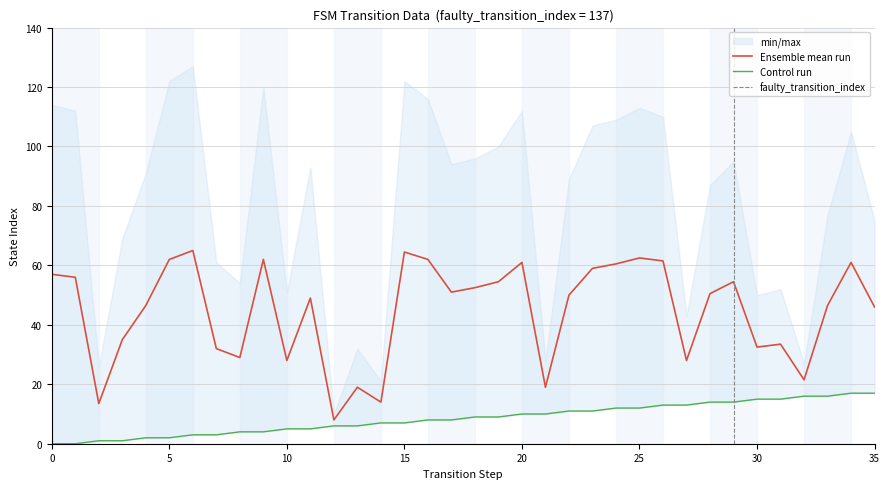

What is the lowest value of the Ensemble mean run series?

8.0